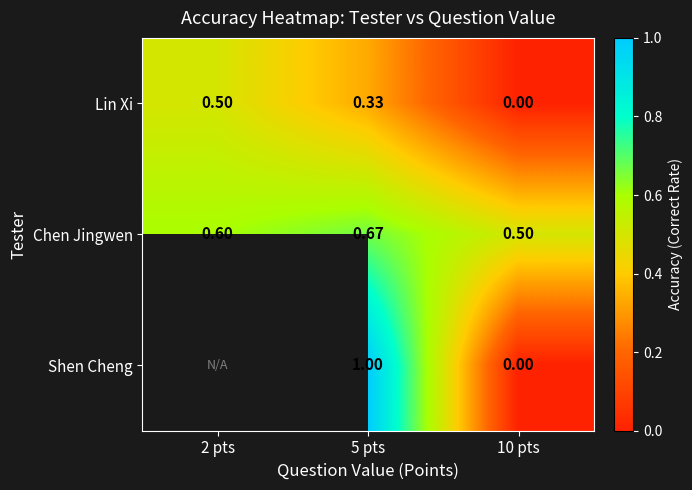

Between 5 pts and 10 pts, which series saw the biggest shift?

Shen Cheng